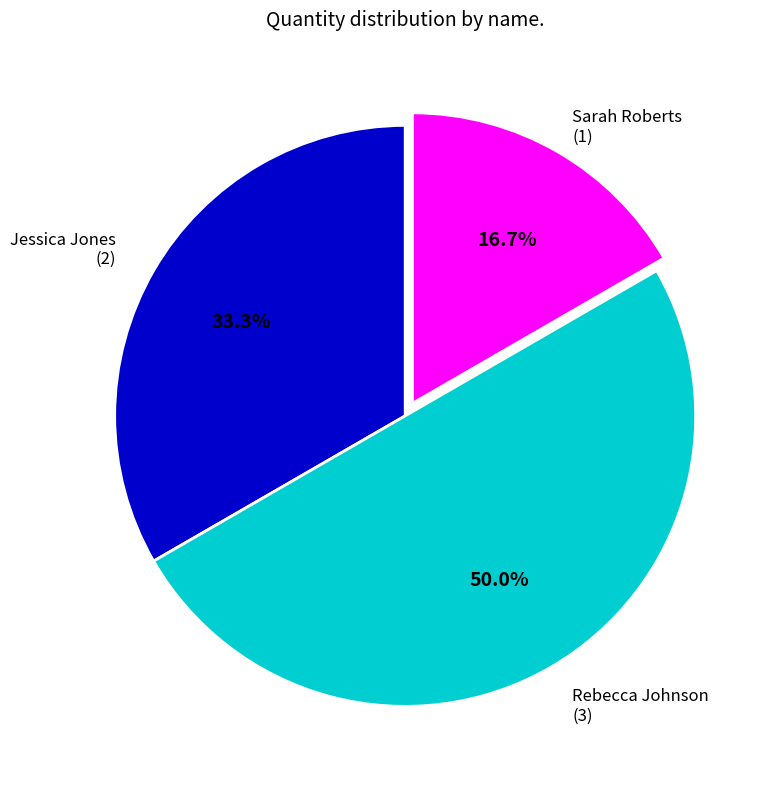

Does Sarah Roberts represent more than half of the total?

No